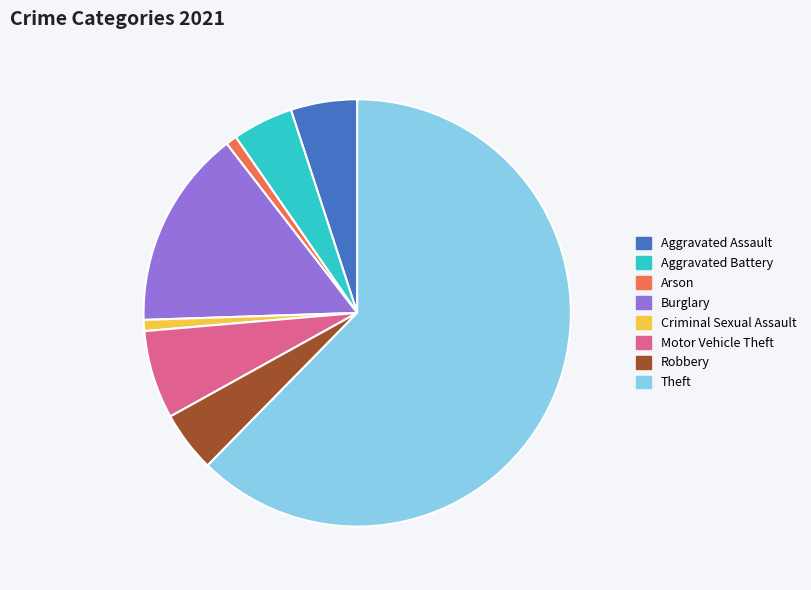

What is the largest slice in the pie chart?

Theft